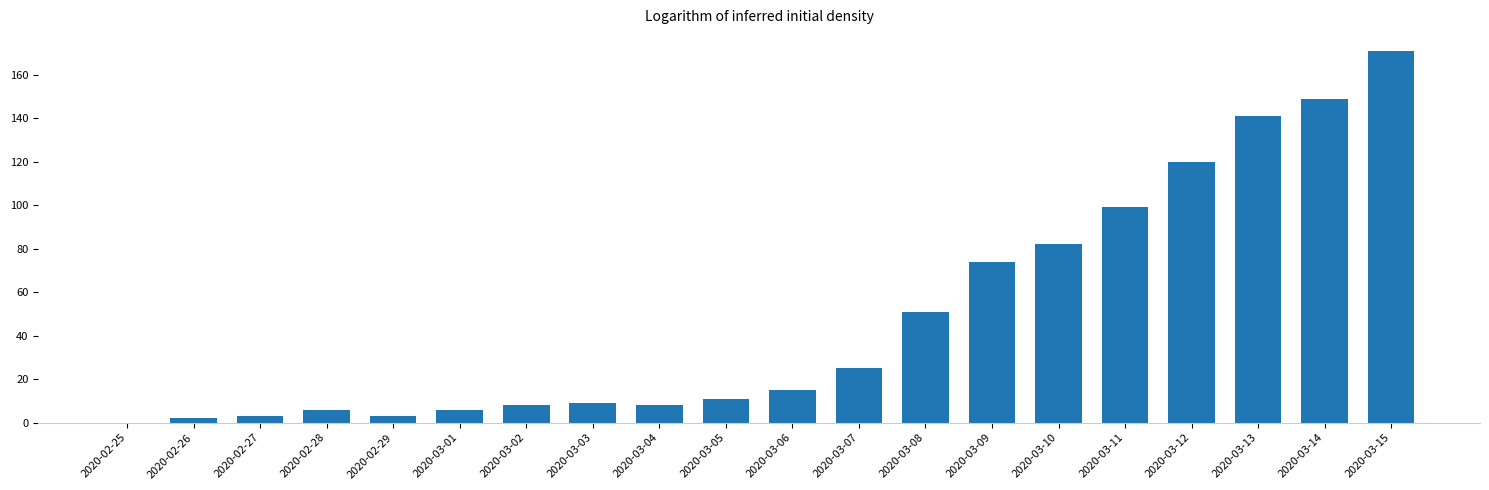

Where is the data nearest to the value 85?

2020-03-10